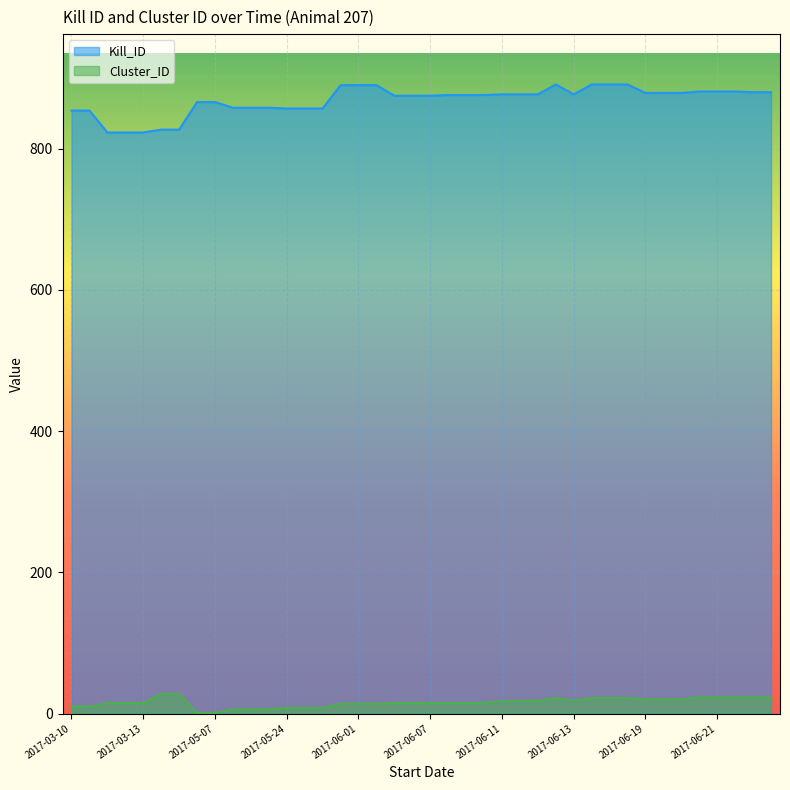

Read the Cluster_ID value at 2017-06-21.

23